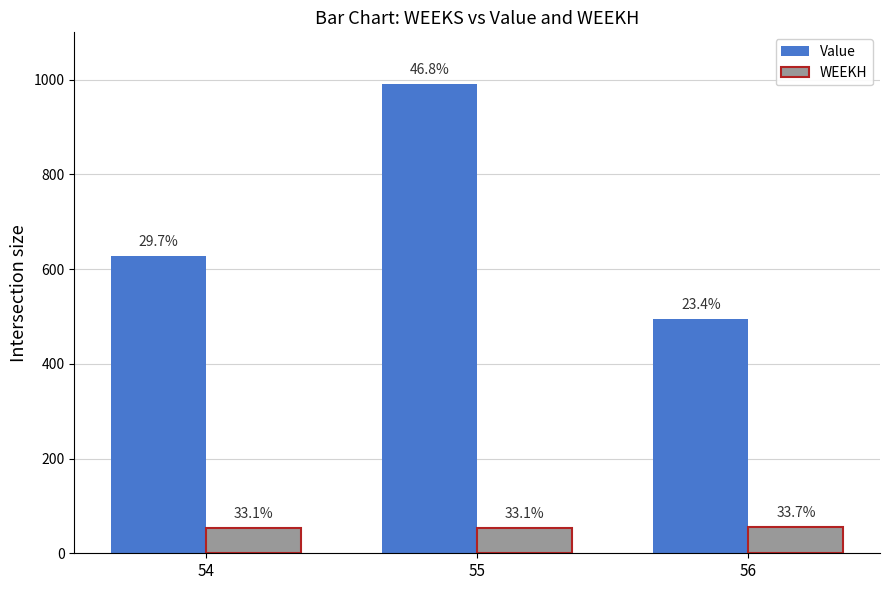

Rank the series at 55 from lowest to highest value.

WEEKH, Value